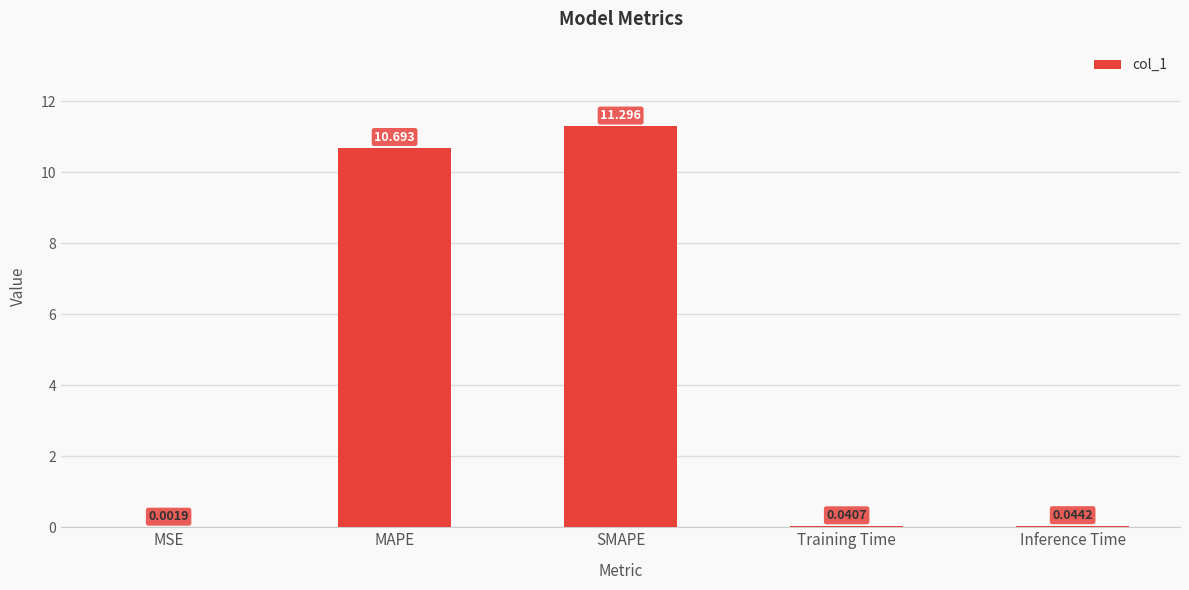

Does the chart contain stacked bars?

No